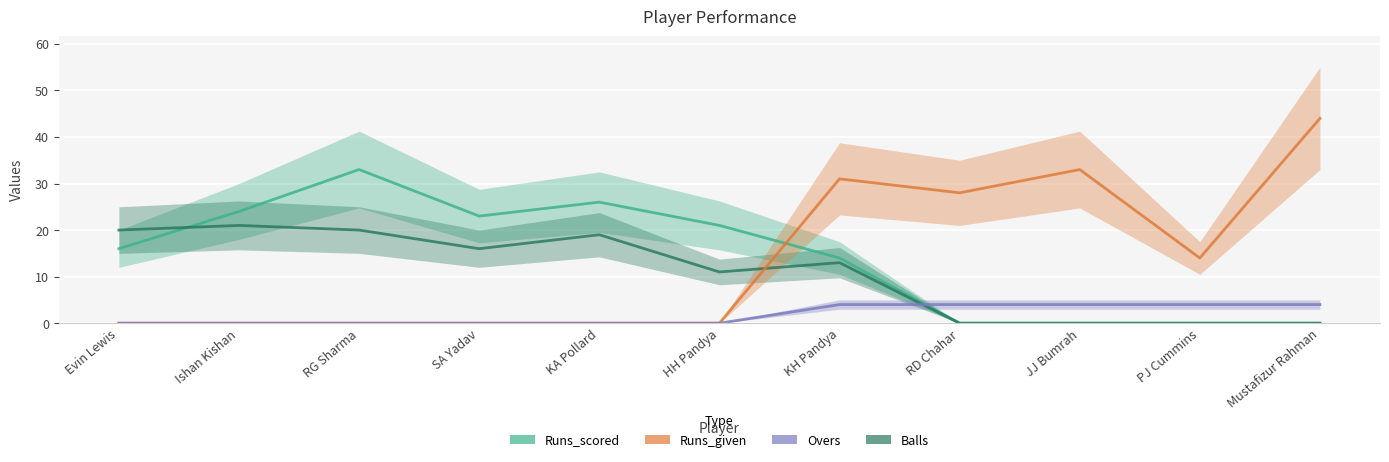

How many values in the Overs series exceed 0?

5